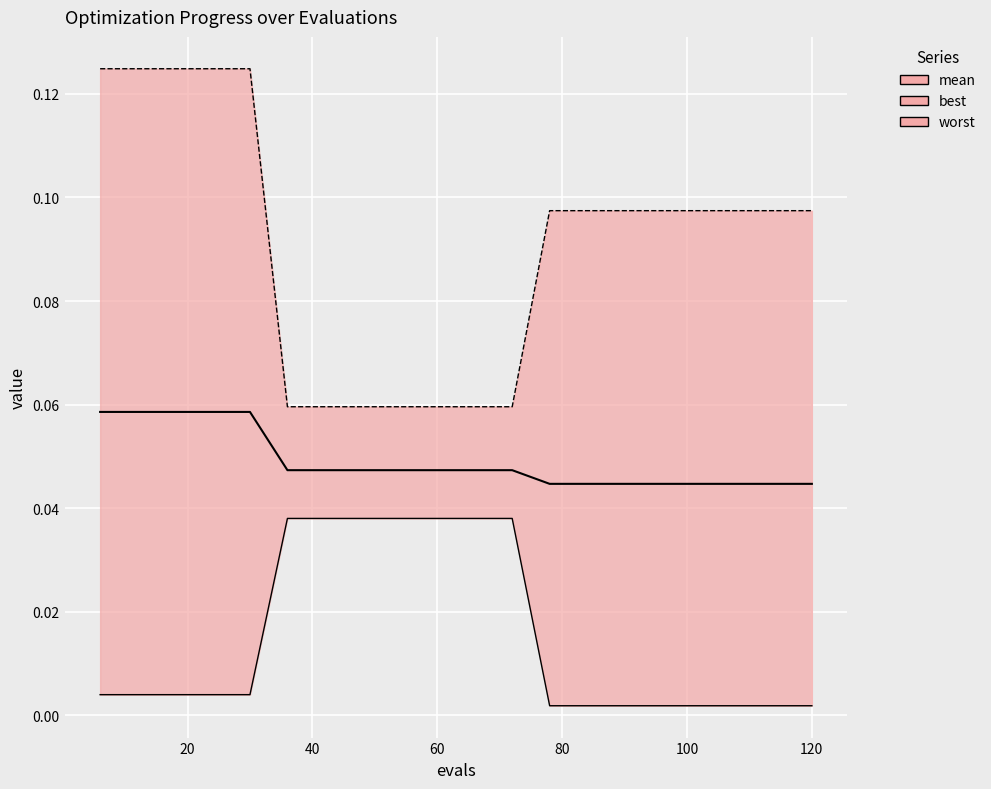

Count the mean values in the range 0 to 1.

20